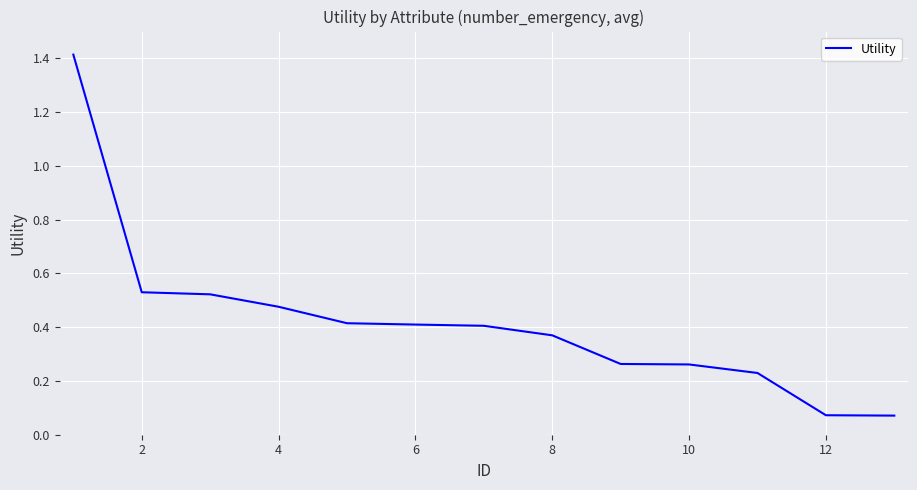

What is the maximum value shown in the chart?

1.4